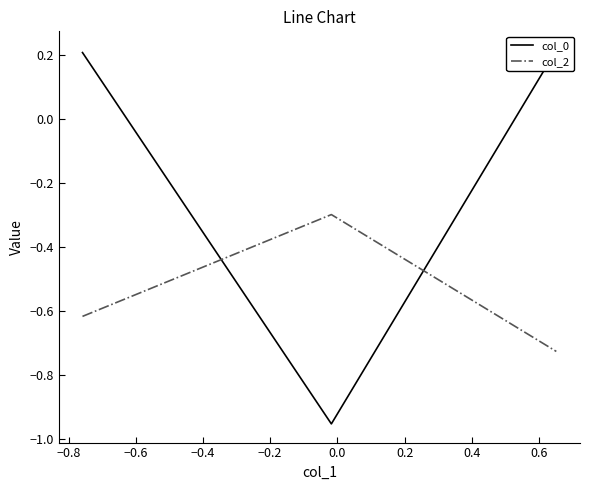

At how many categories does at least one series exceed 0?

2